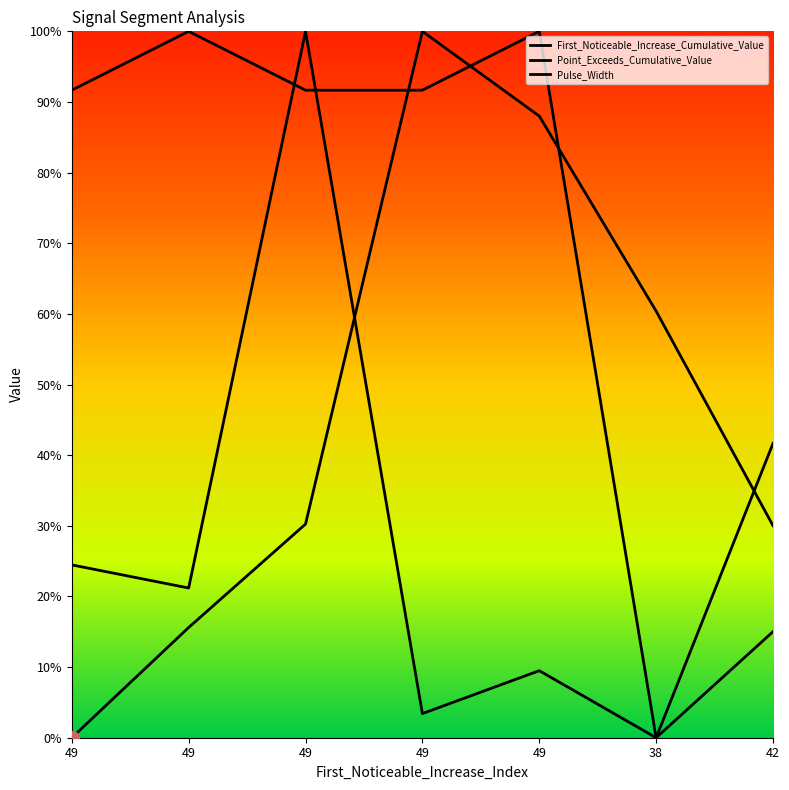

Does the chart display data point markers on the line(s)?

No